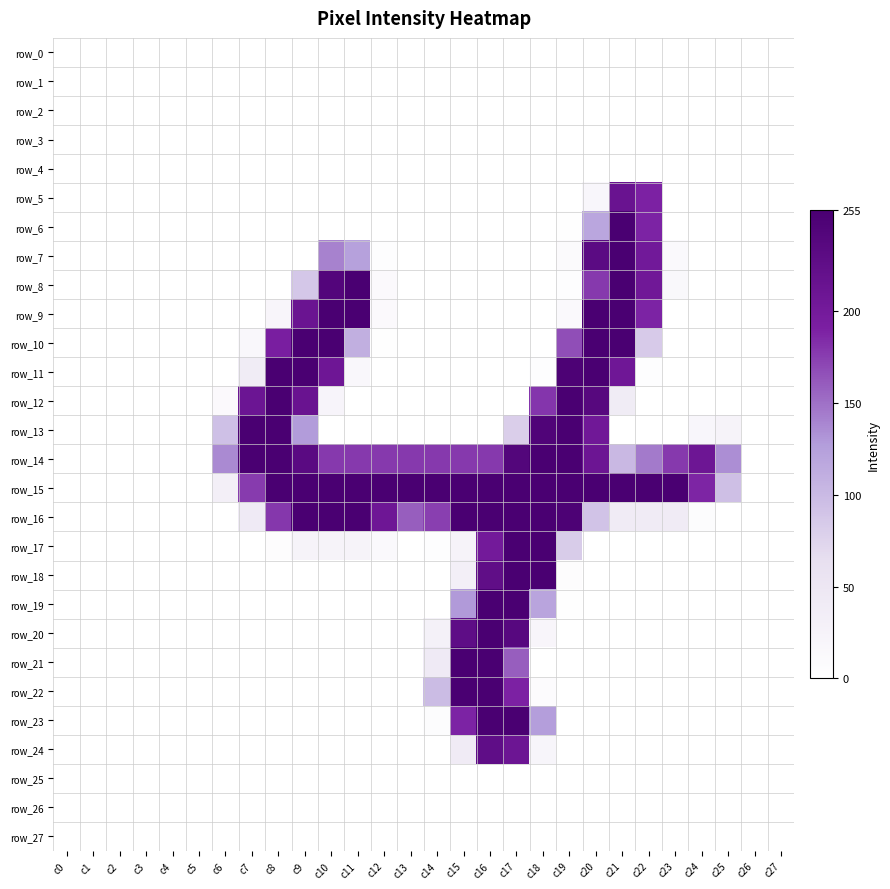

What is the difference between the highest and lowest values at c8?

254